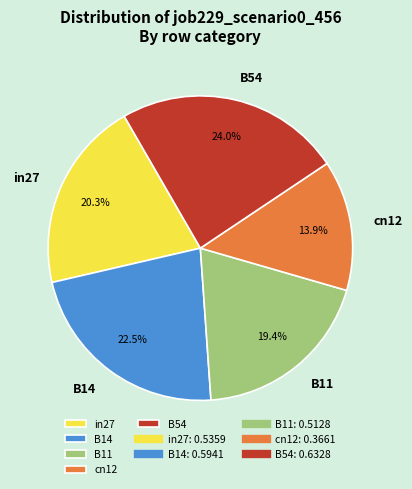

Which slice is the smallest?

cn12